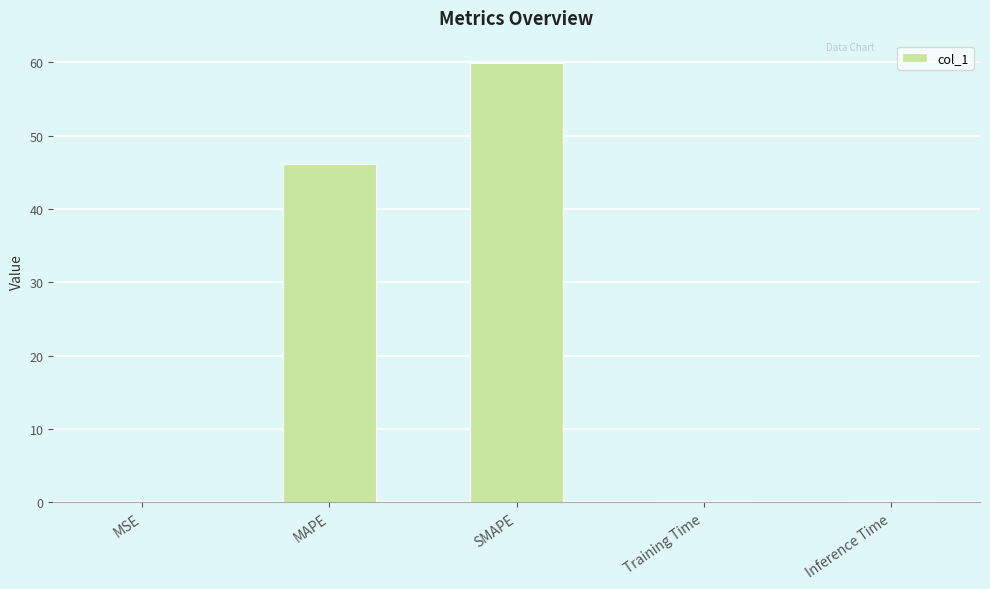

At which category does the chart reach its peak across all series?

SMAPE